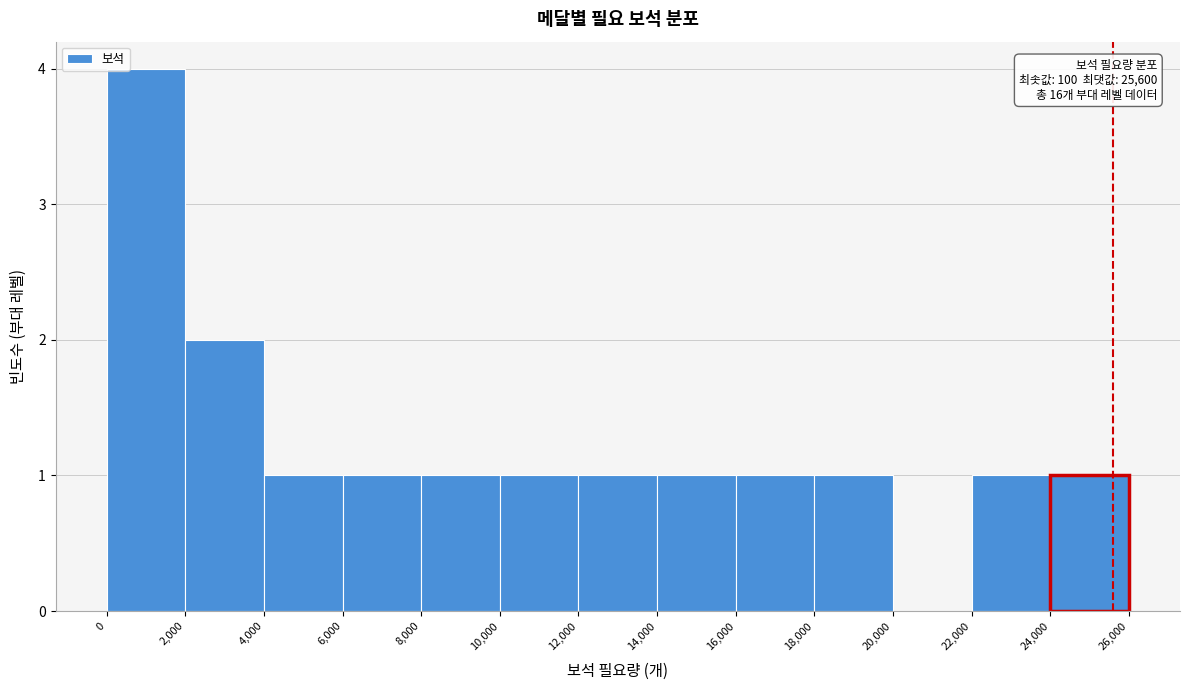

Over which range of the x-axis is the bar tallest?

0 to 2,000